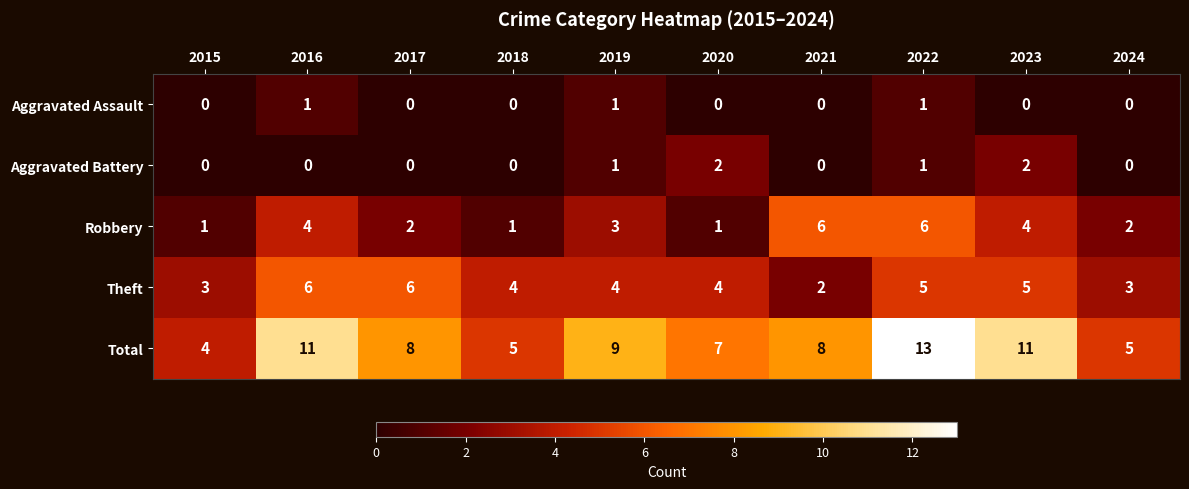

How many Theft values are between 3 and 5?

7